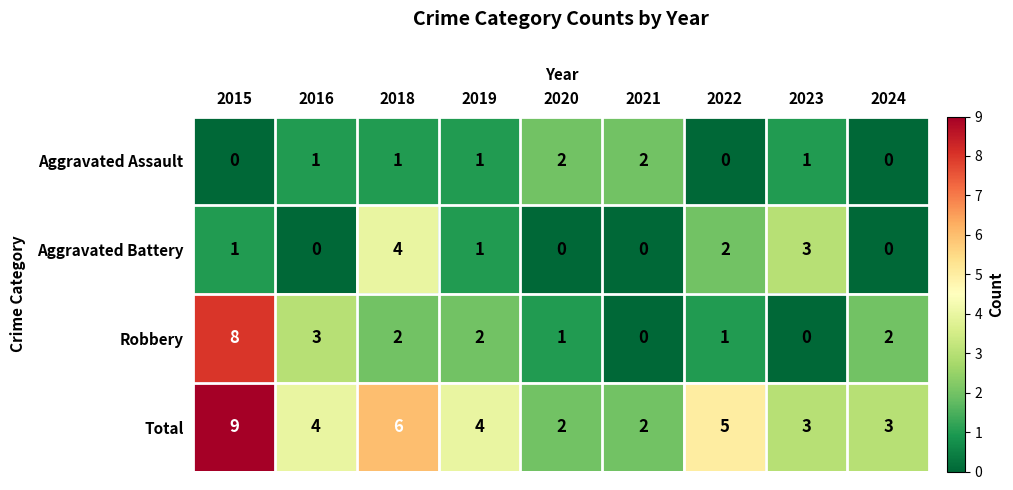

What is the greatest value displayed?

9